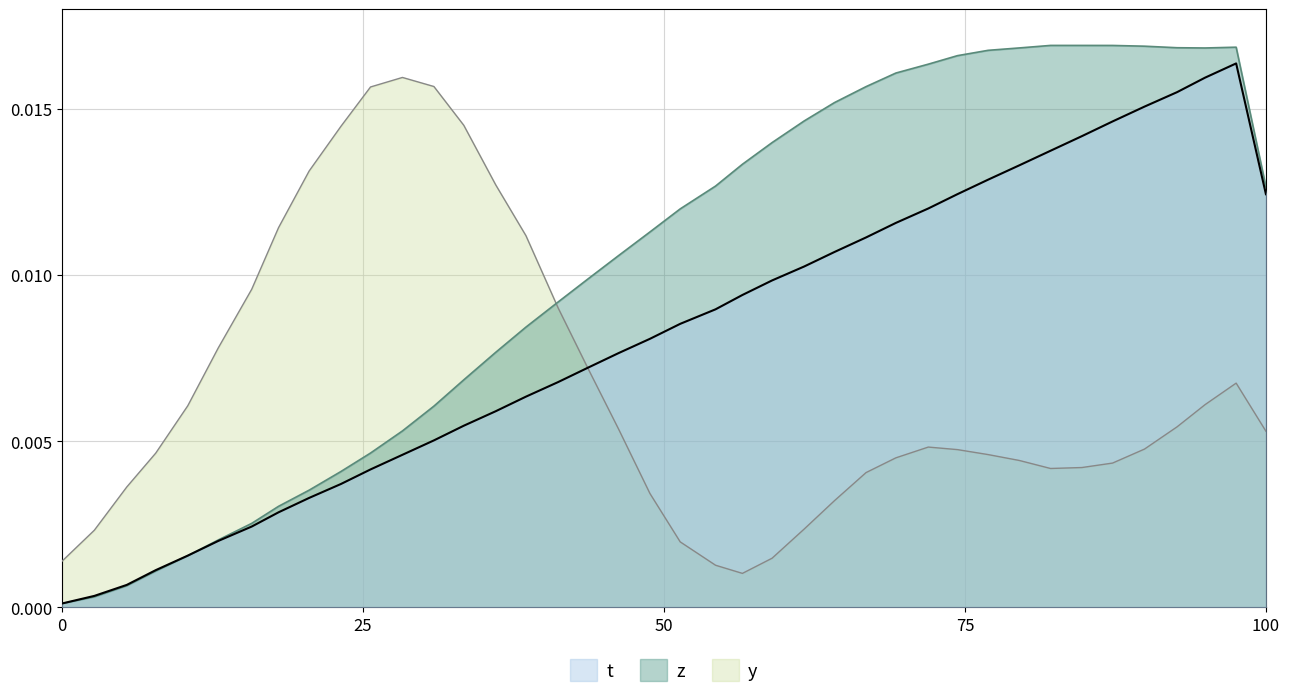

List the series in order of their overall mean, lowest first.

y, t, z